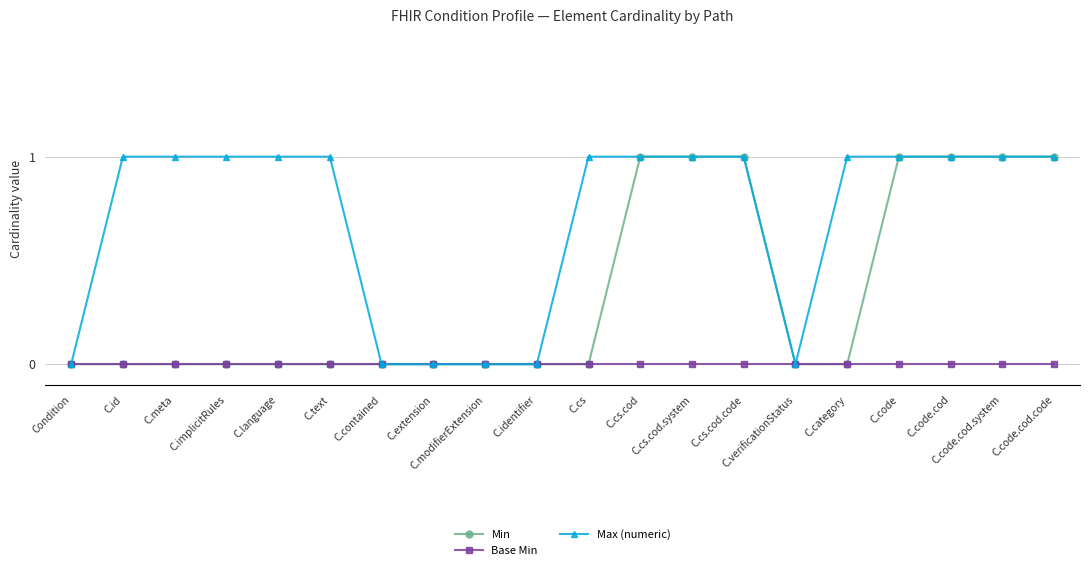

List the series in order of their overall mean, highest first.

Max (numeric), Min, Base Min